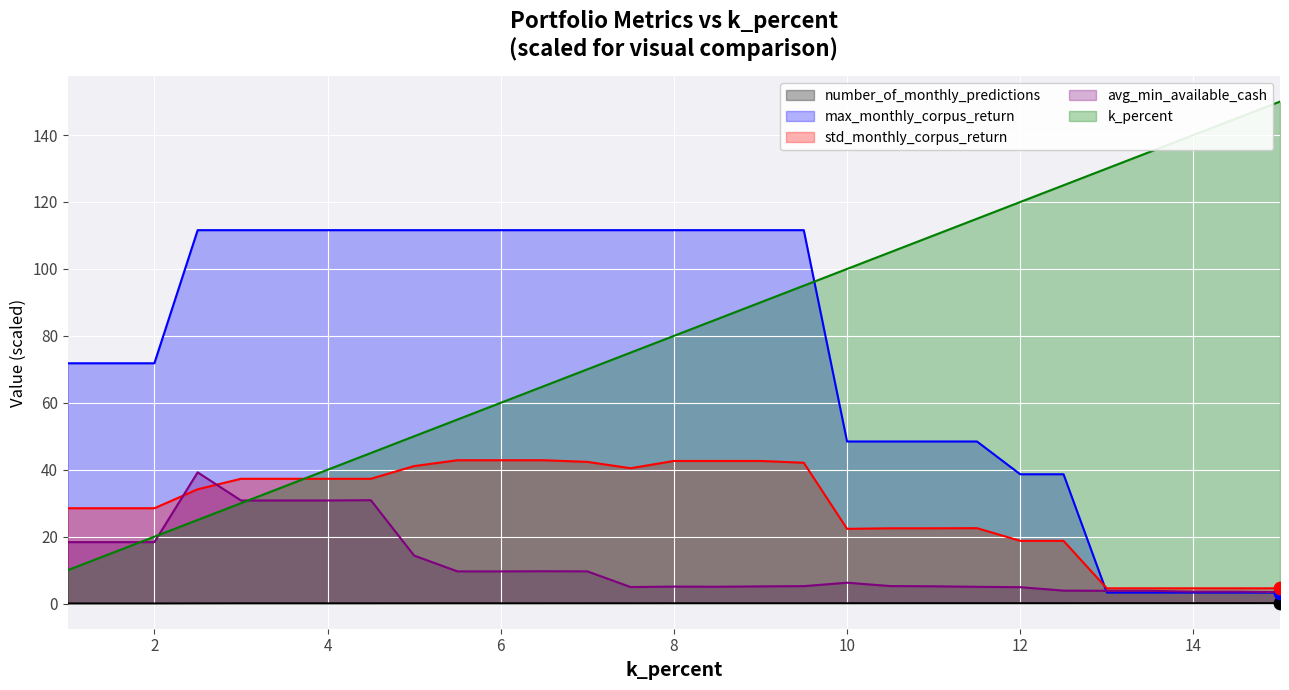

What are all the series names shown in the legend?

number_of_monthly_predictions, max_monthly_corpus_return, std_monthly_corpus_return, avg_min_available_cash, k_percent